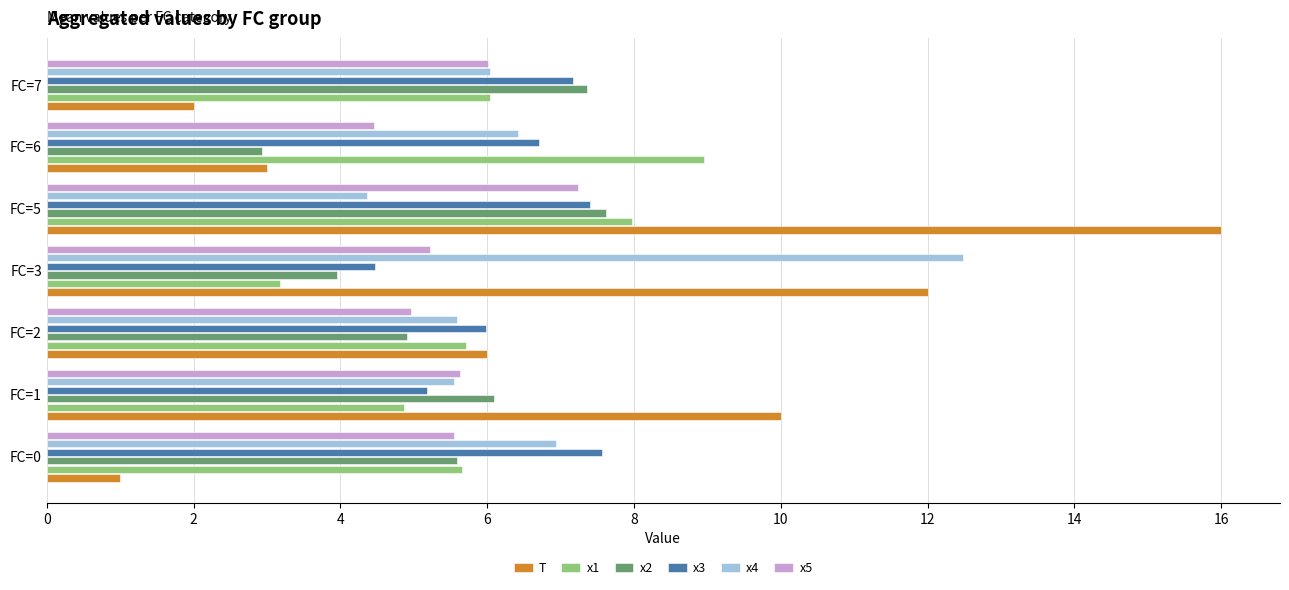

Which series has the widest spread of values?

T